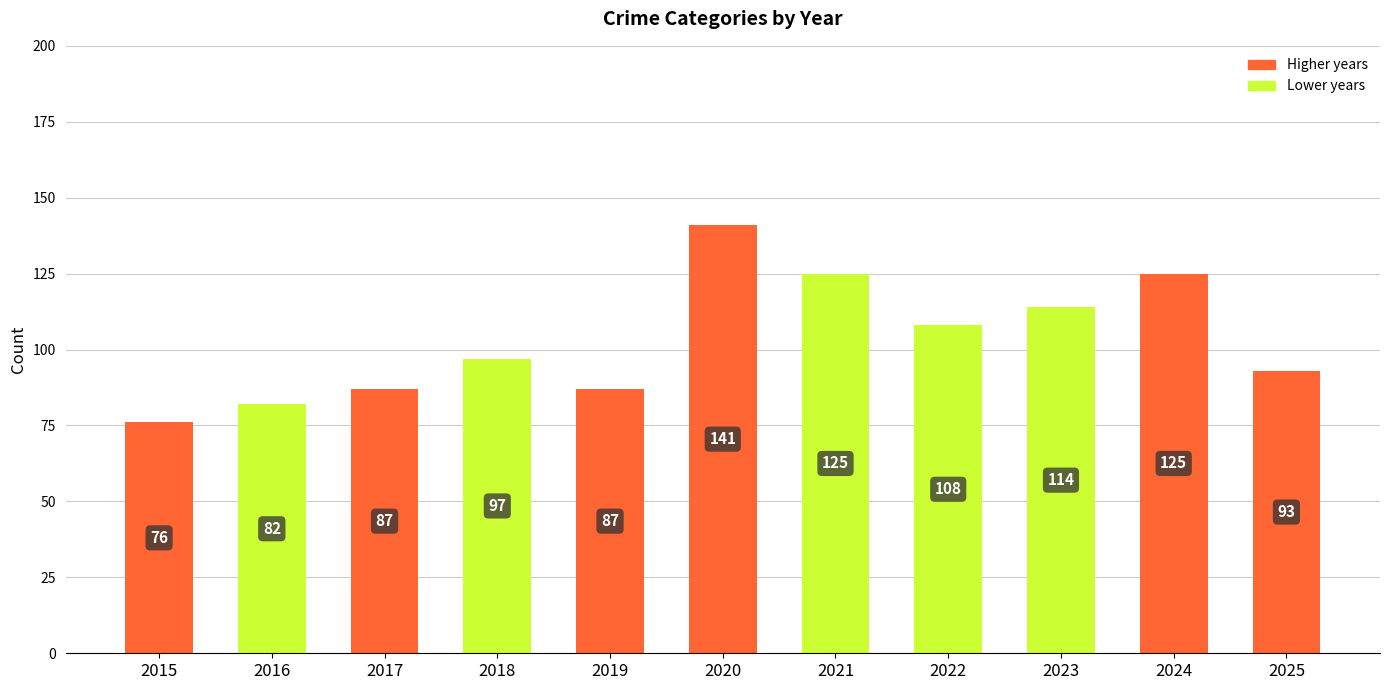

What is the value of the 5th bar from the left?

87